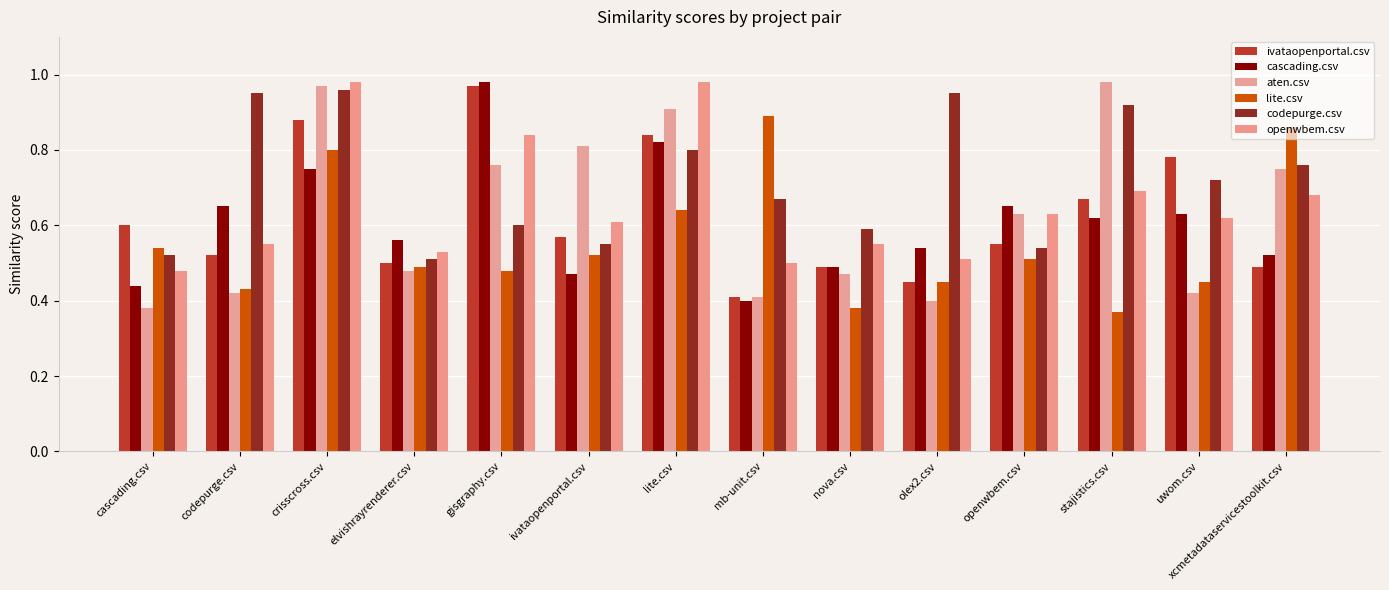

What is the difference between the highest and lowest values at lite.csv?

0.3